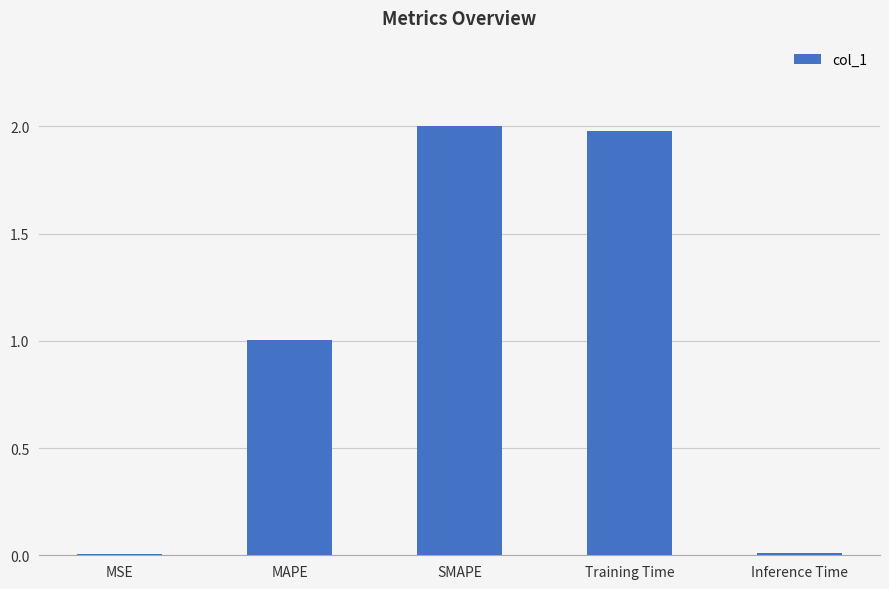

What is the sum of all values?

5.0